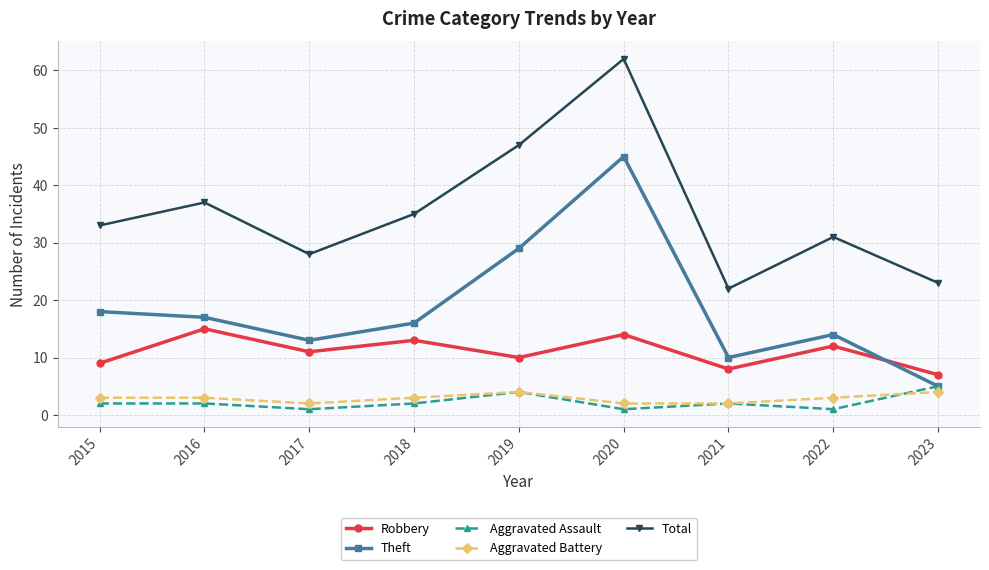

True or false: Total has a value of 37 at 2016.

True